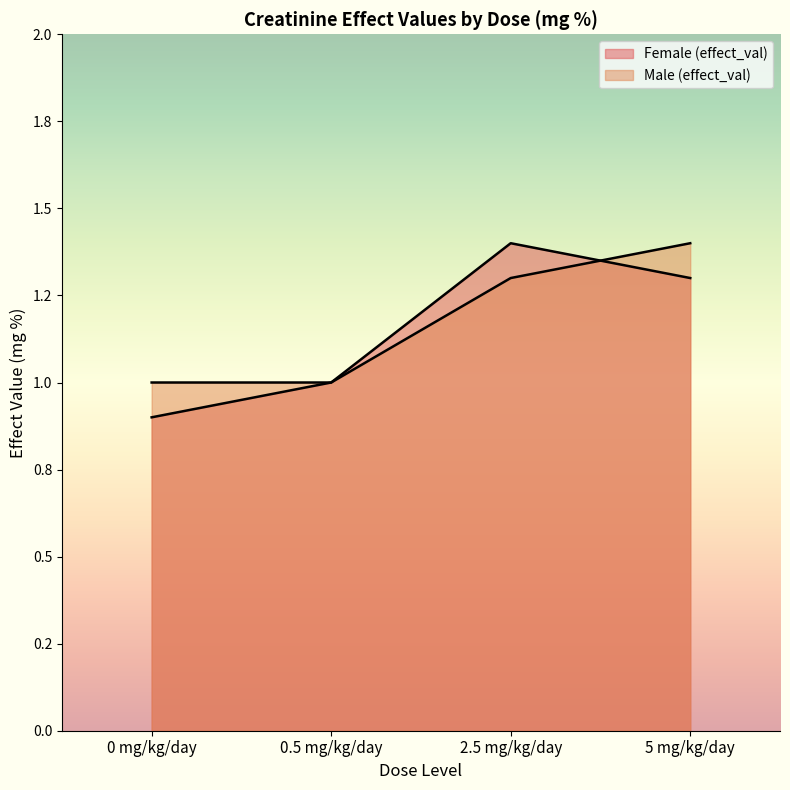

What is the sum of the Male (effect_val) values at 0.5 mg/kg/day and 0 mg/kg/day?

2.0